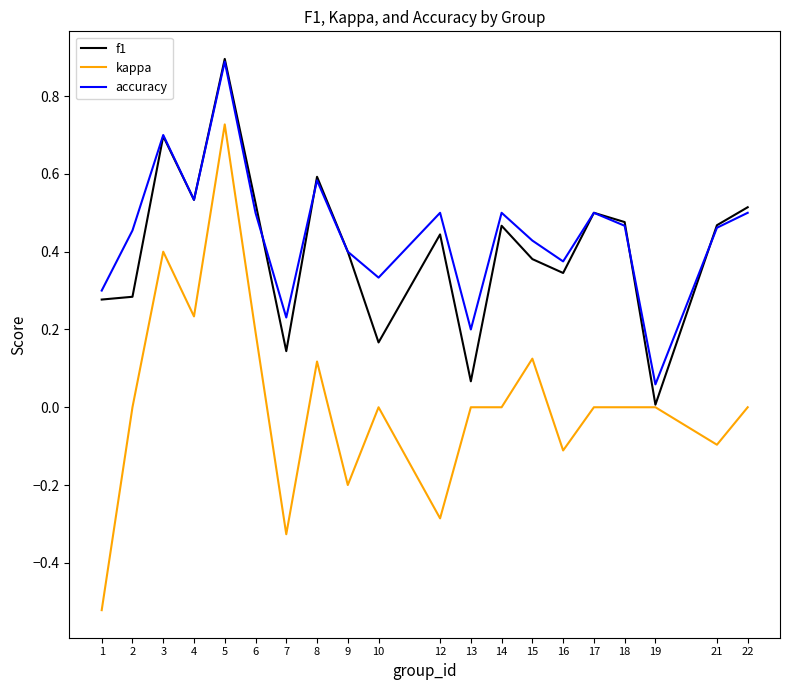

What are all the series names shown in the legend?

f1, kappa, accuracy